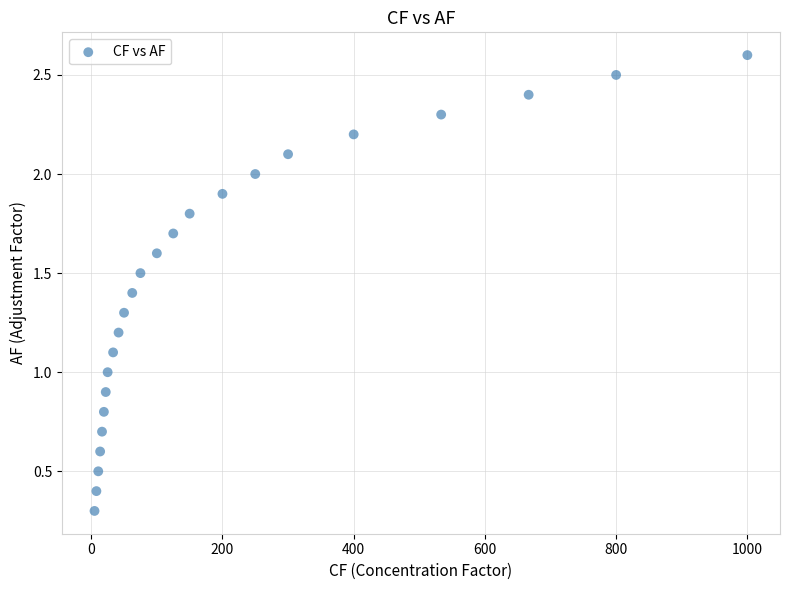

What is the range of Y values (max minus min)?

2.3